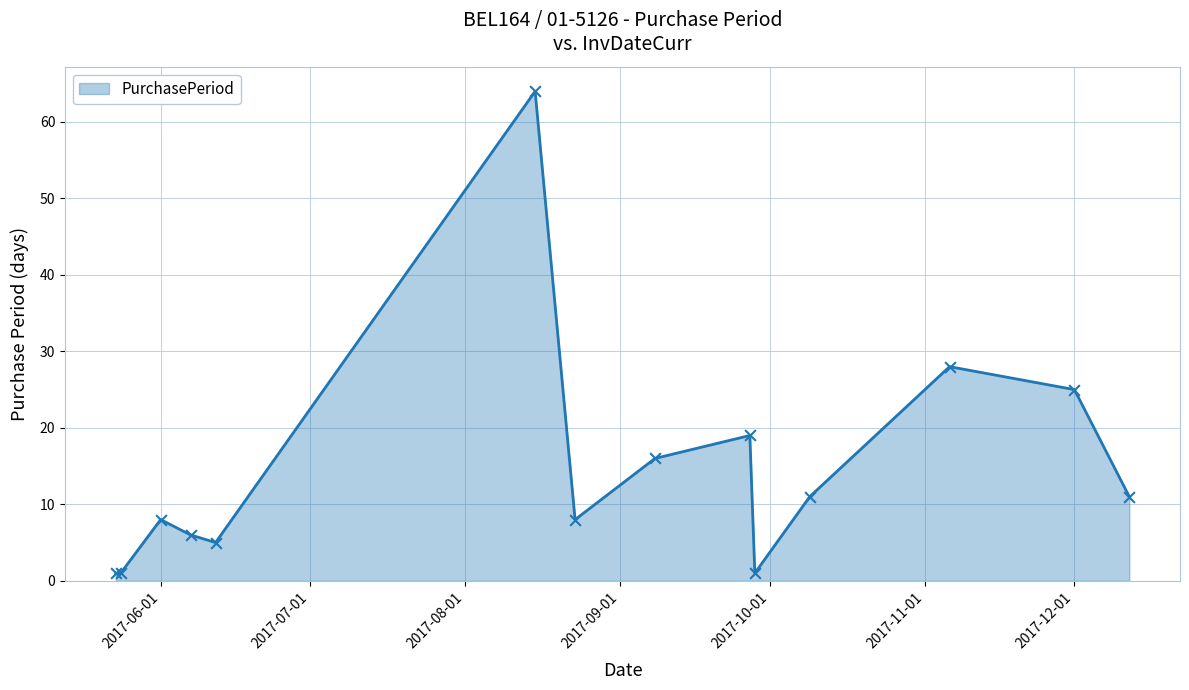

What is the greatest value displayed?

64